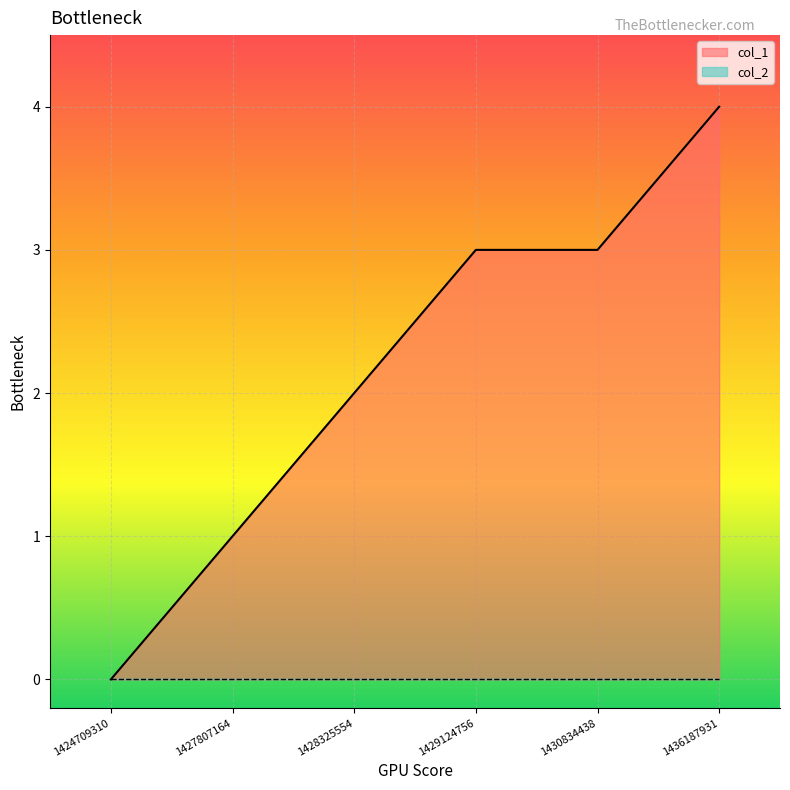

How many series are shown in this chart?

2